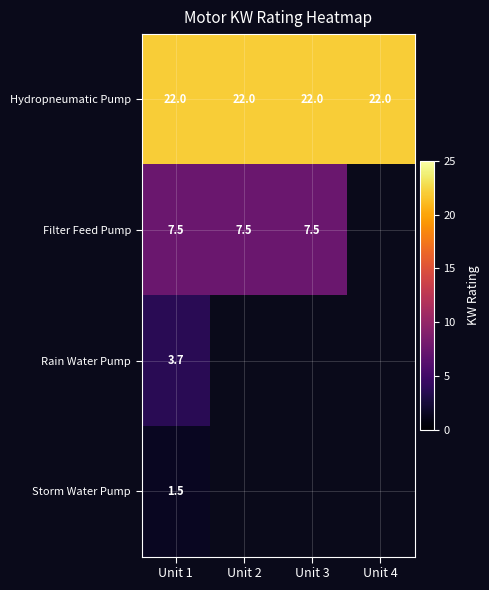

The value of Hydropneumatic Pump at Unit 3 is 22.0. True or false?

True